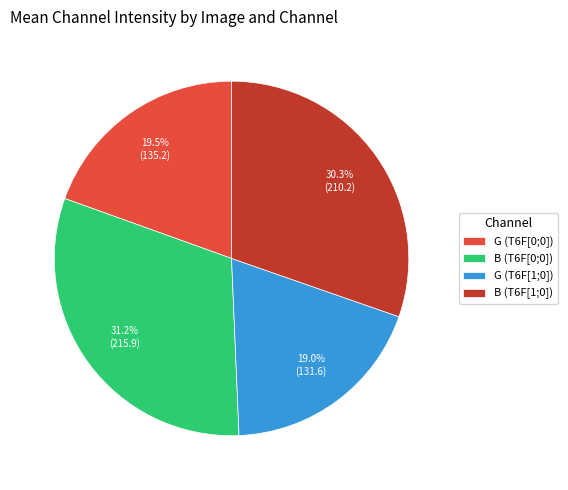

Is the sum of B (T6F[1;0]) and G (T6F[1;0]) greater than half?

No